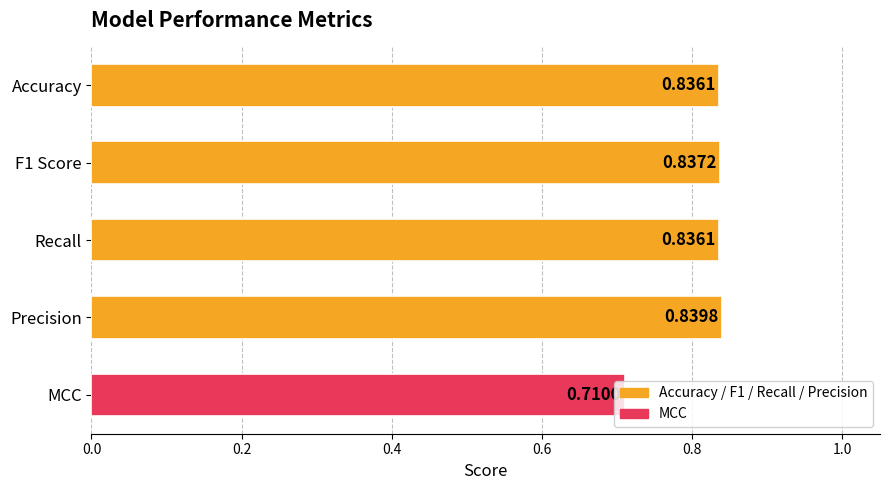

At which label is the value closest to 0?

MCC